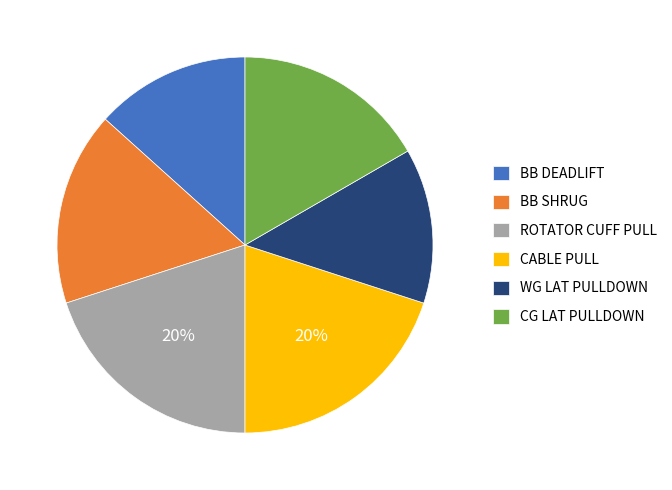

How many slices are in this pie chart?

6